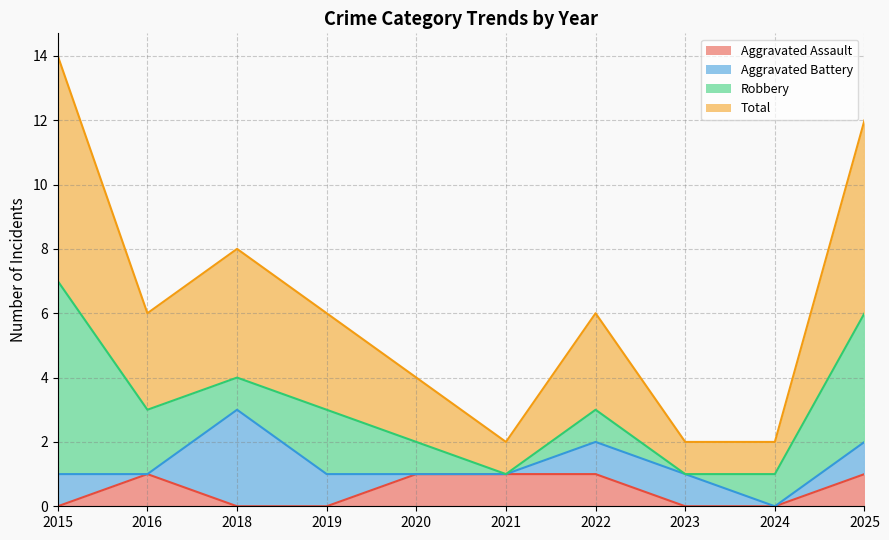

How many data points does each series have?

10